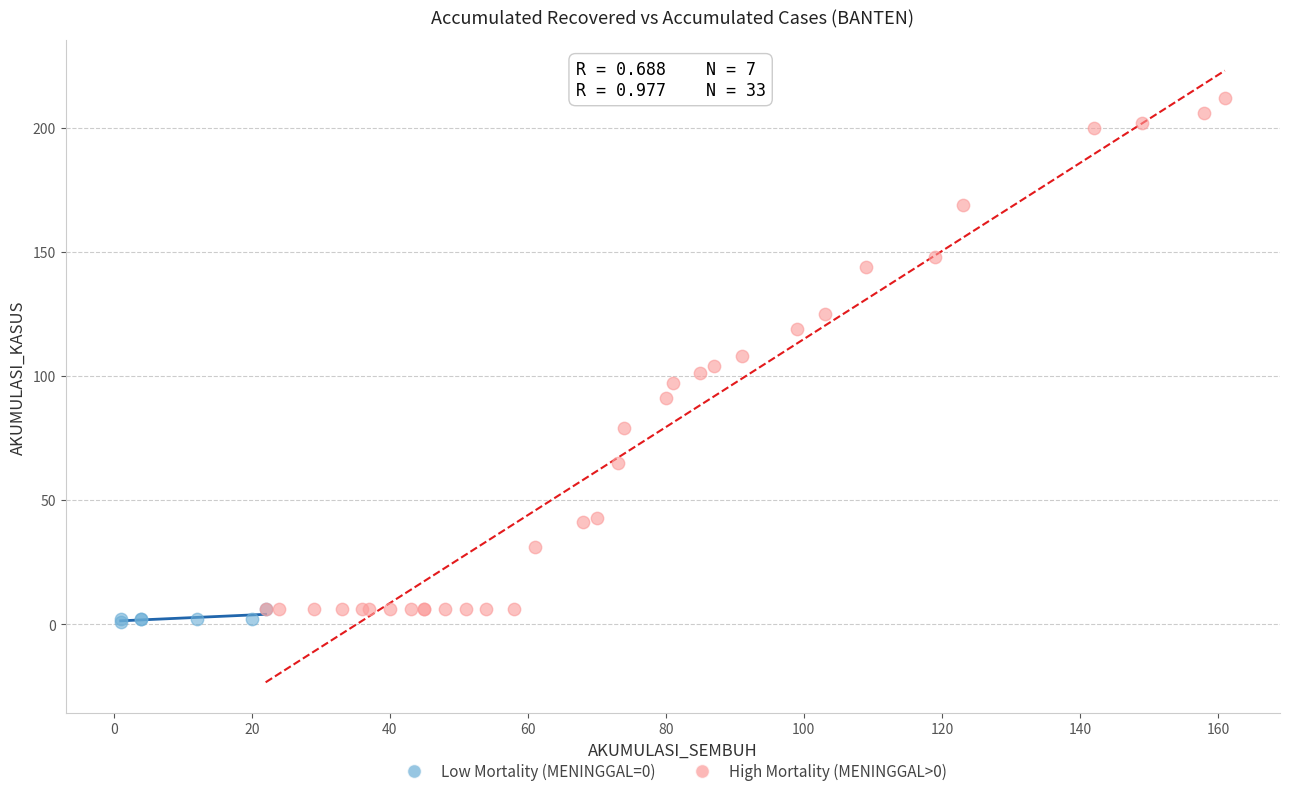

Which series contains the highest Y value?

High Mortality (MENINGGAL>0)